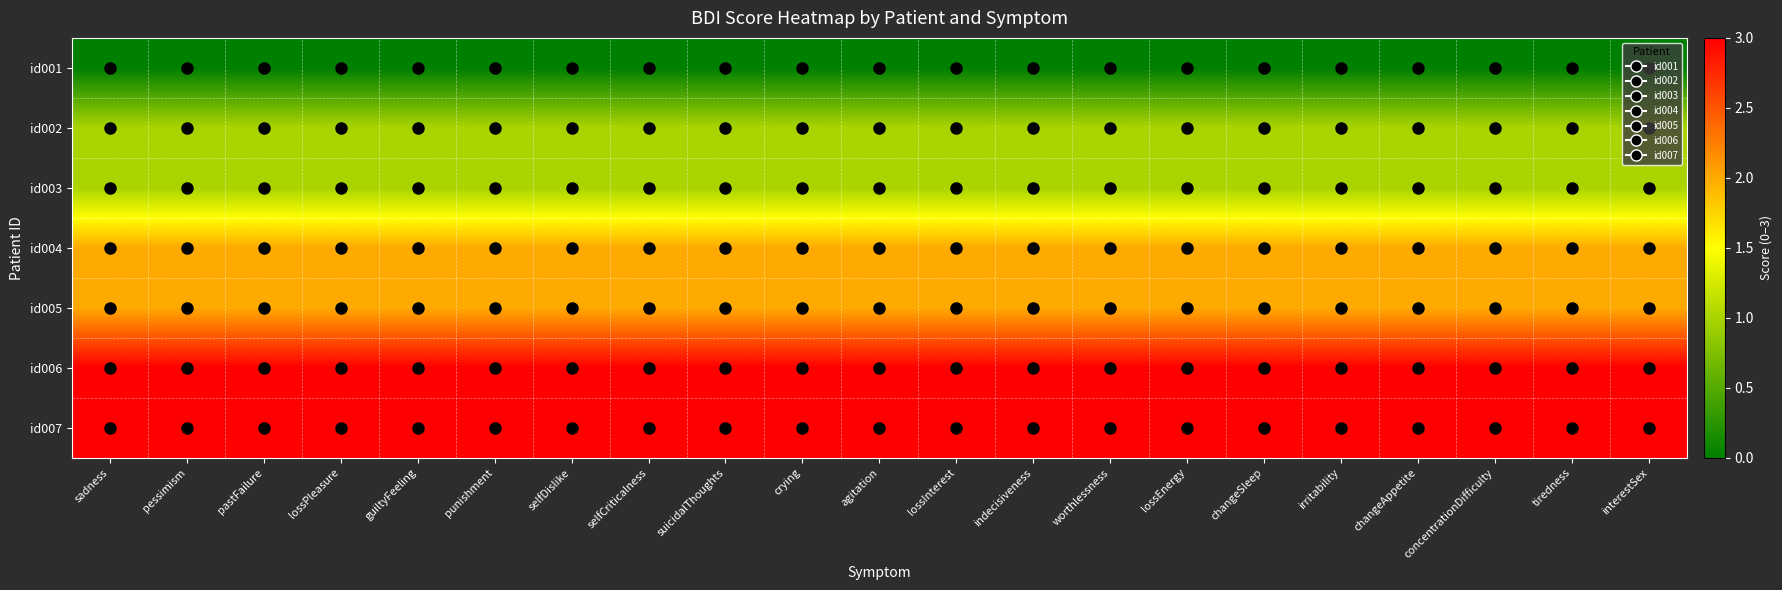

Rank the series by their maximum value, from lowest to highest.

id001, id002, id003, id004, id005, id006, id007